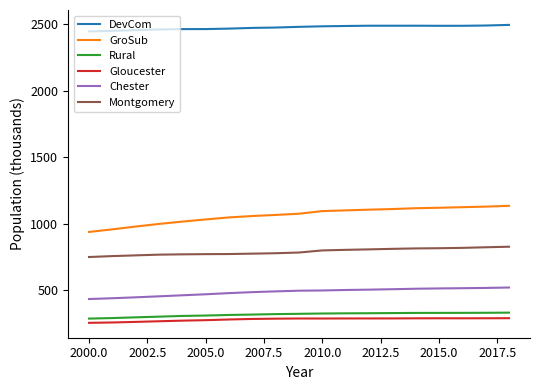

True or false: Montgomery and Rural intersect in this chart.

False